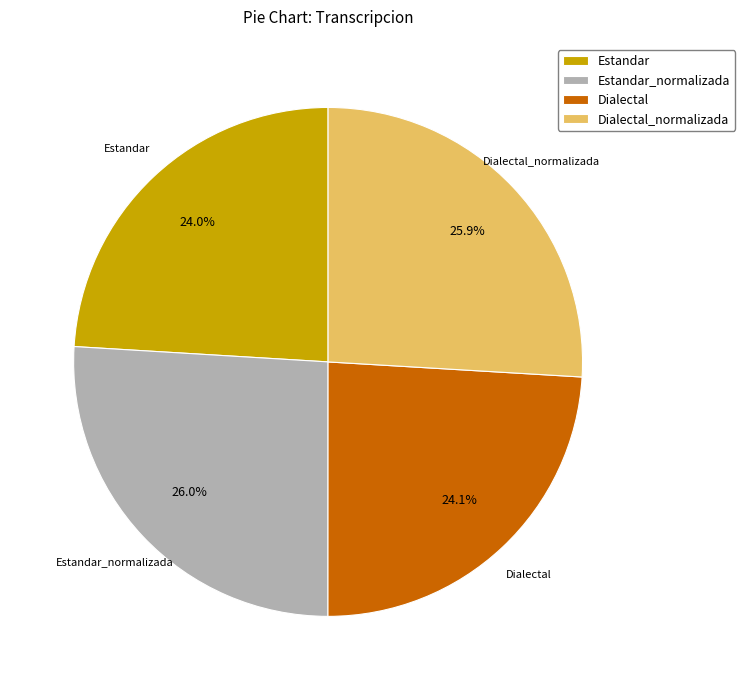

What percentage is the Estandar slice, to the nearest percent?

24%